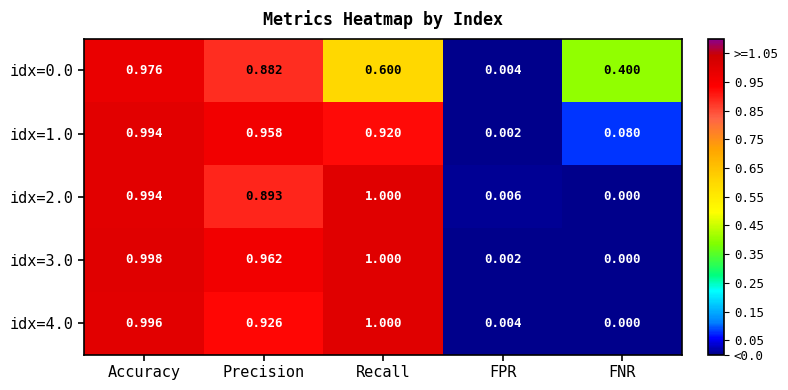

Which label corresponds to the largest value in the chart?

Recall